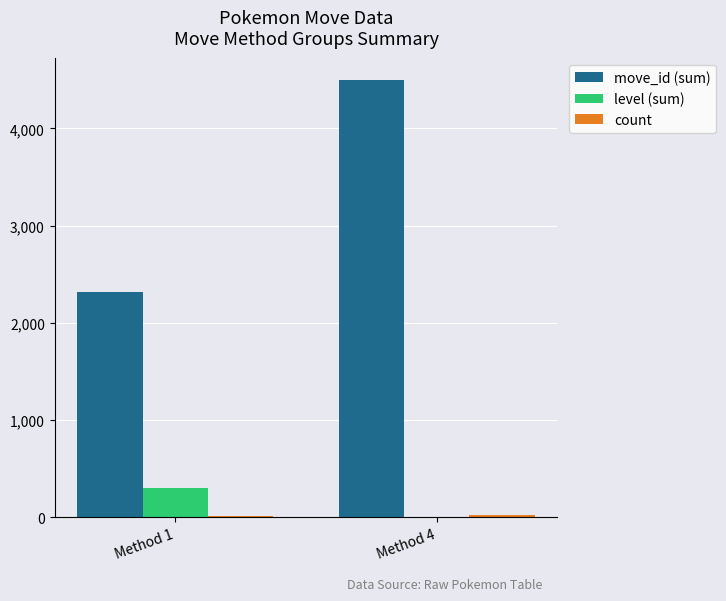

The value of level (sum) at Method 1 is 301. True or false?

True